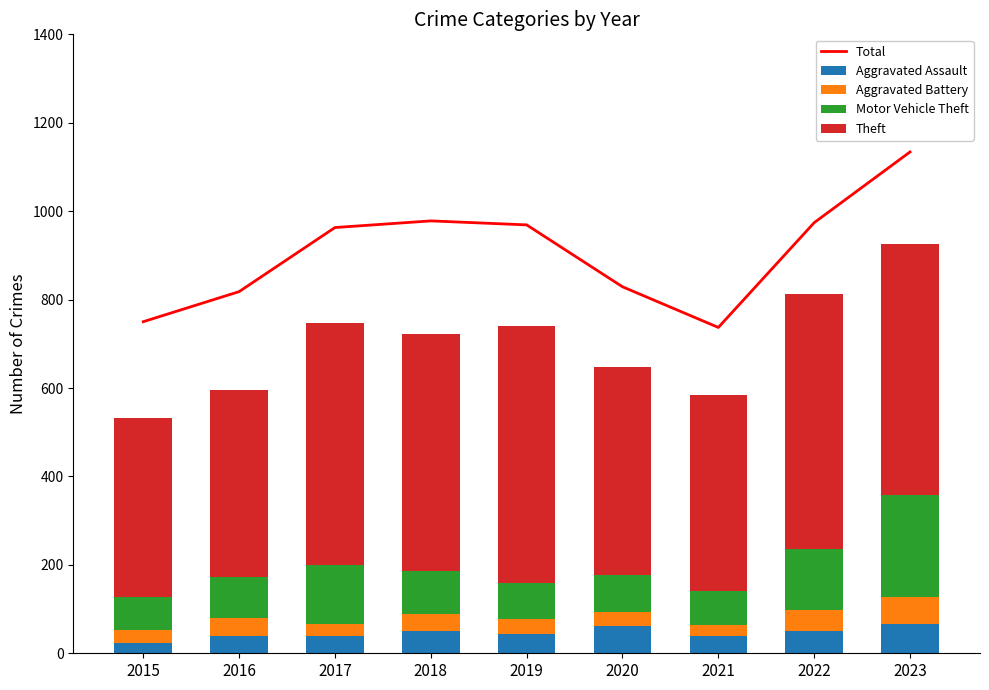

How many values in the Motor Vehicle Theft series exceed 92?

4